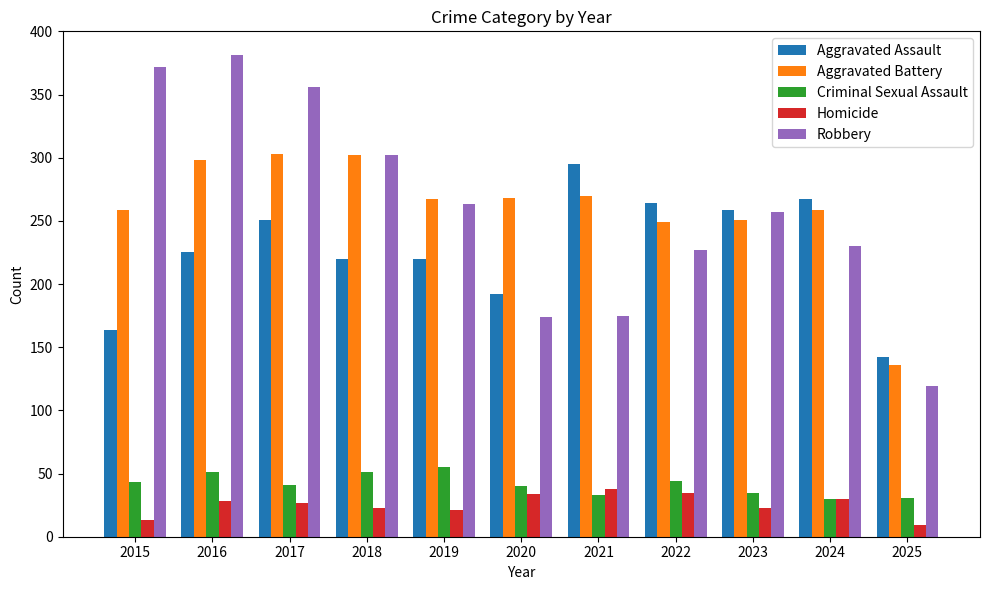

The value of Criminal Sexual Assault at 2015 is 75. True or false?

False